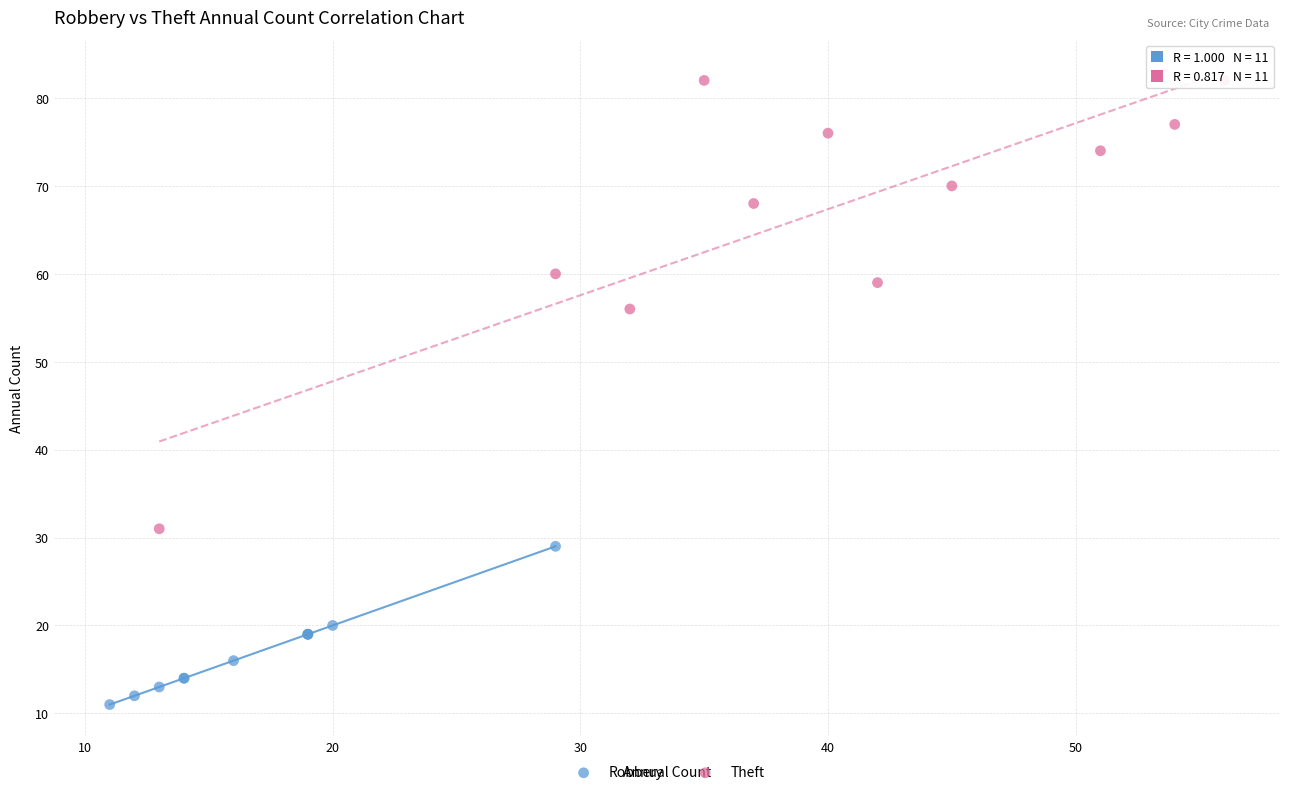

Which series reaches the maximum Y coordinate?

Theft